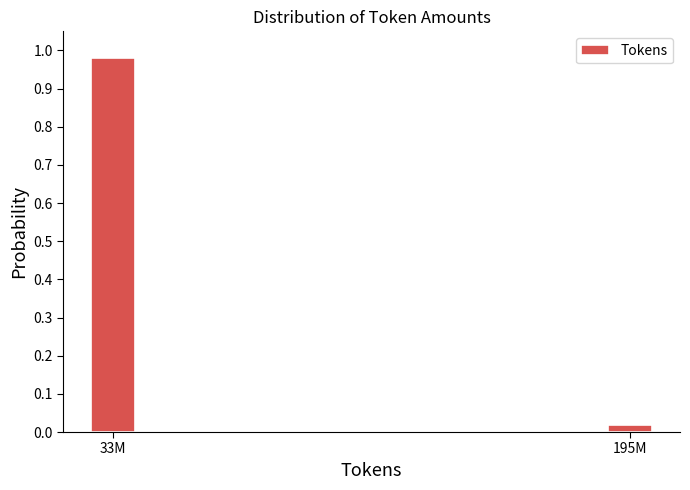

Which category has the highest value across all series?

33M